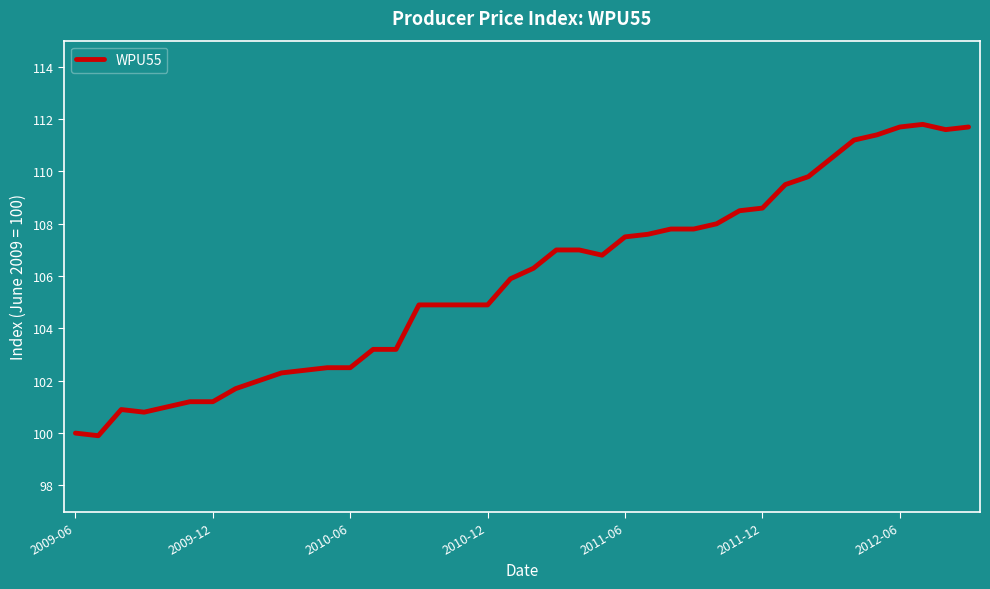

What is the maximum value shown in the chart?

111.8